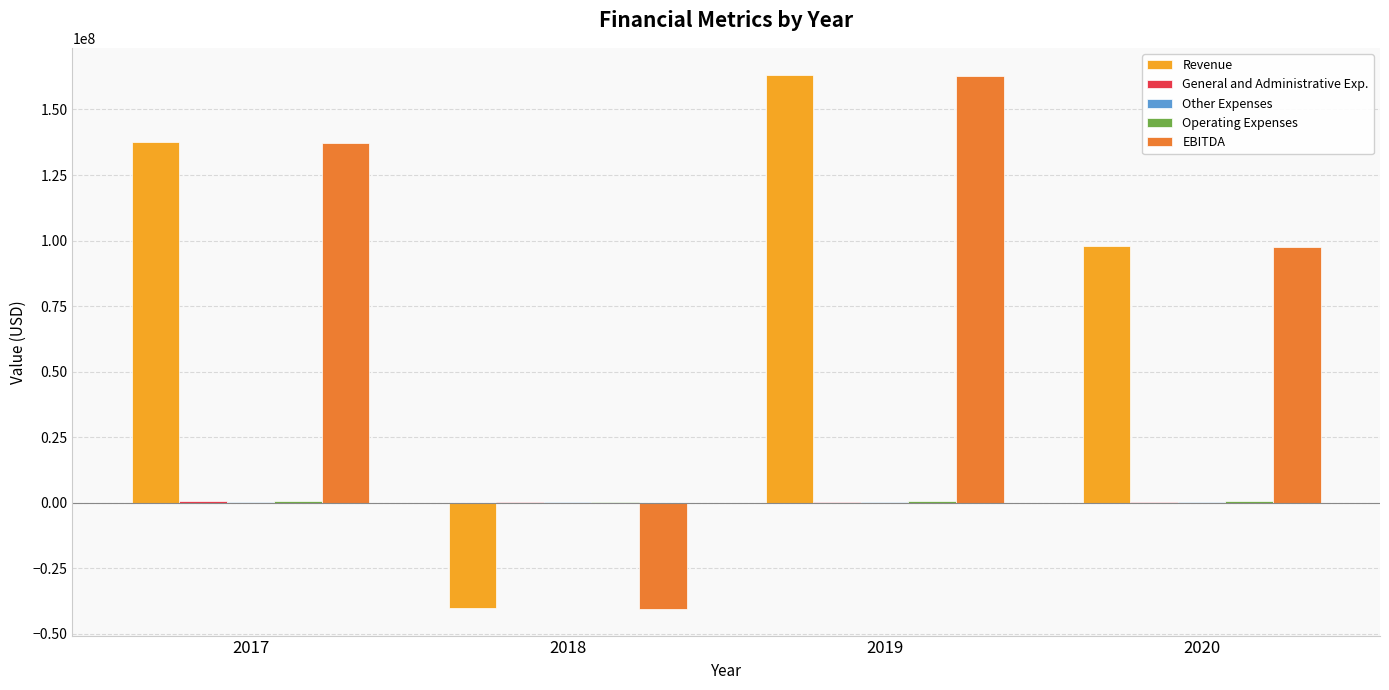

What is the maximum value shown in the chart?

163329646